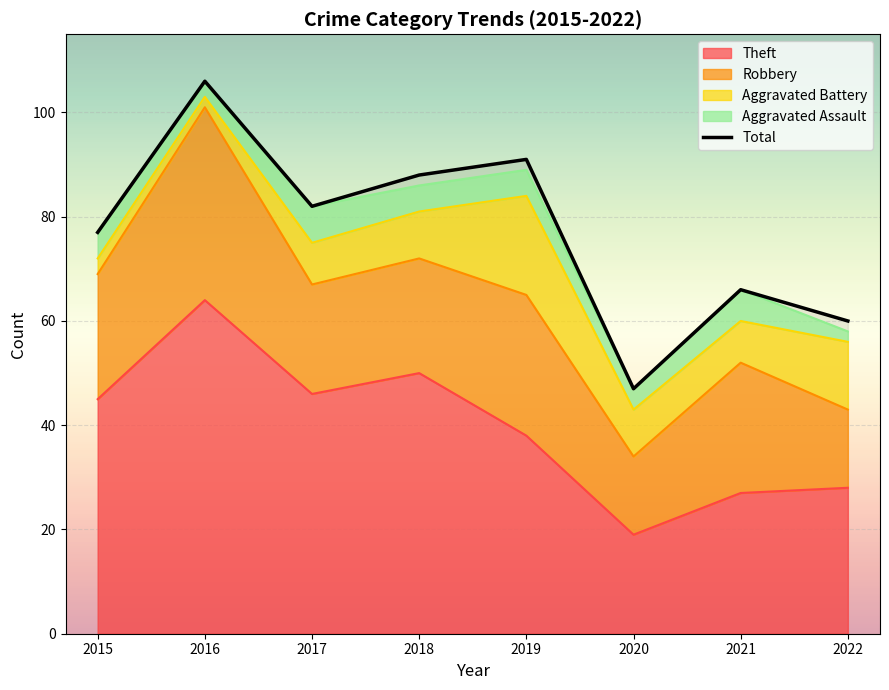

What is the approximate value at 2016?

106